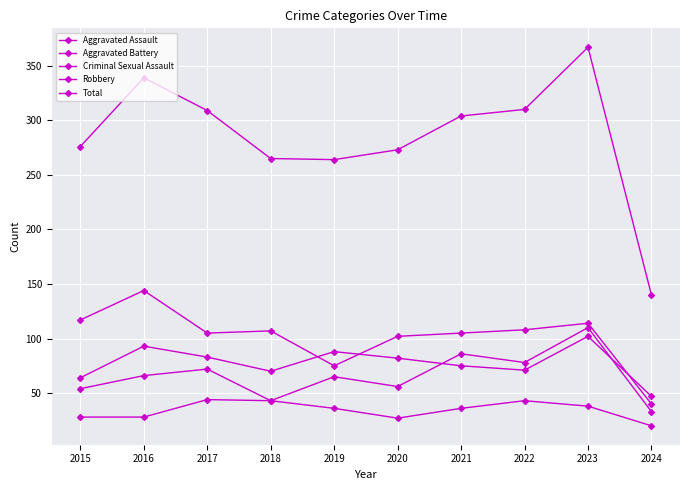

True or false: Robbery and Aggravated Assault cross at least once.

False